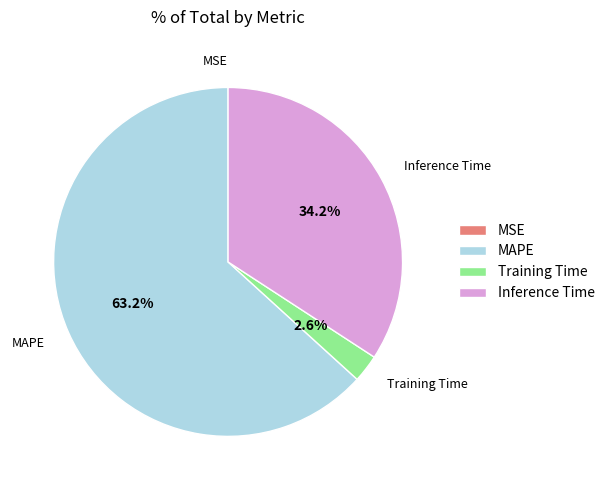

Is MAPE the majority of the pie?

Yes